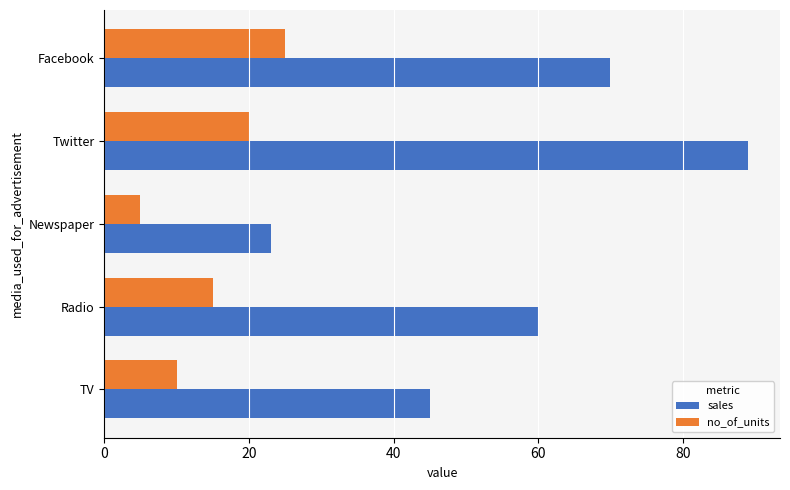

What is the spread (max minus min) of values at TV?

35